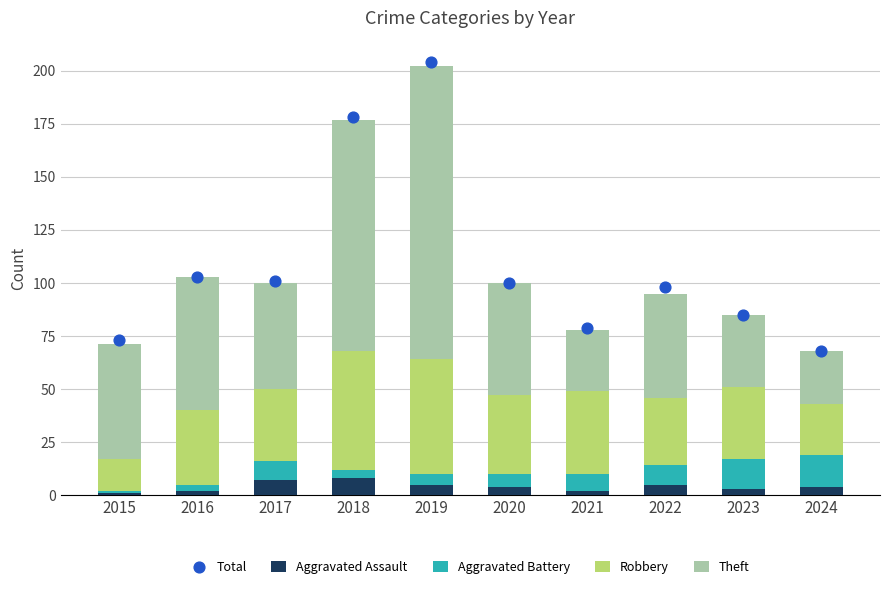

At how many categories does at least one series exceed 32?

10